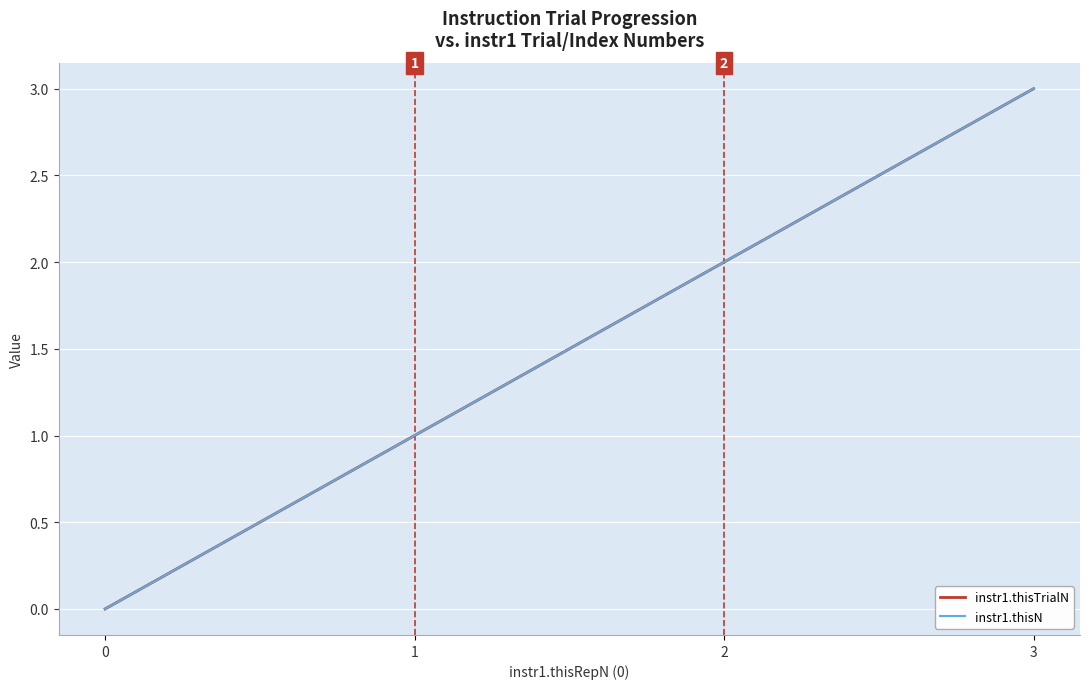

Does the chart have visible grid lines?

Yes